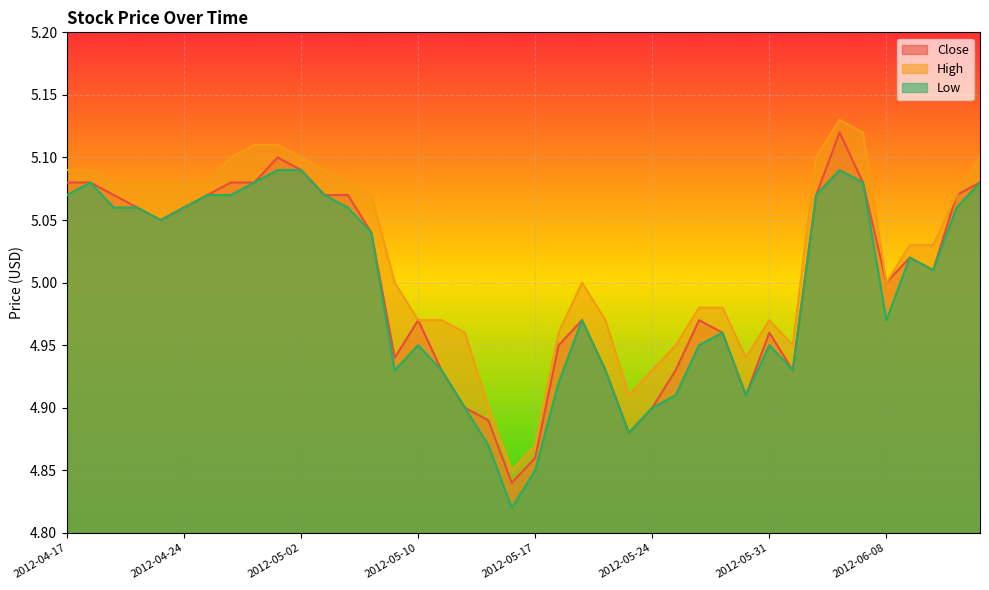

True or false: Low and Close cross at least once.

False